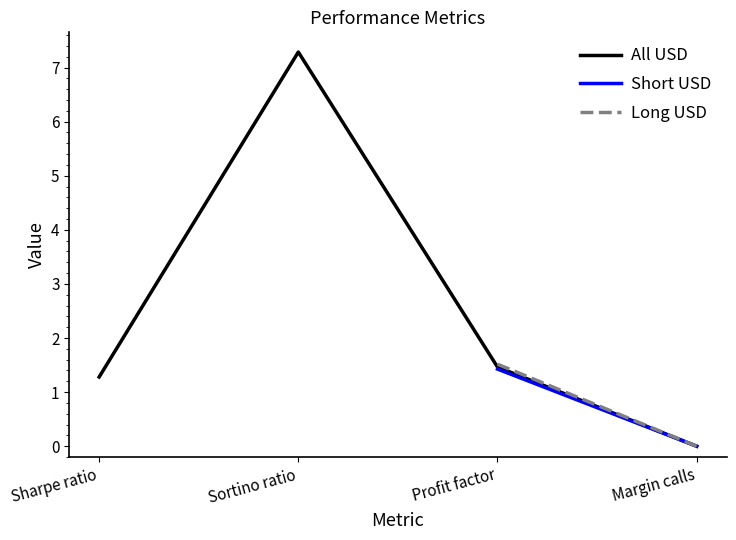

How many data points are less than 1?

1